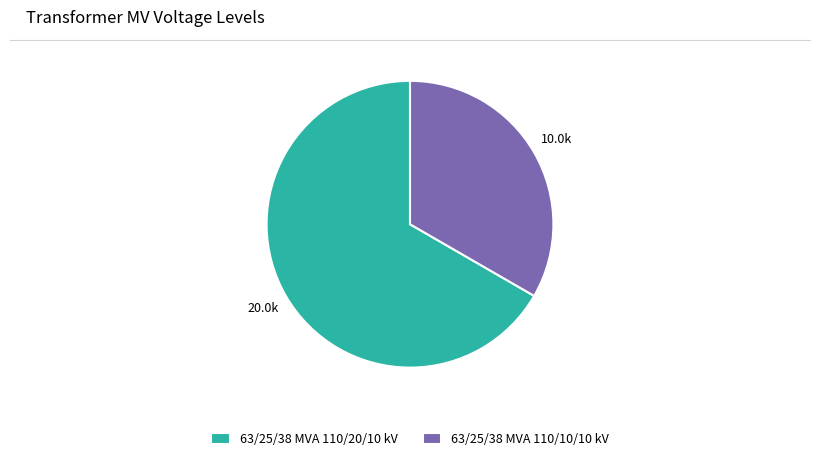

True or false: 63/25/38 MVA 110/20/10 kV accounts for 67% of the total.

True